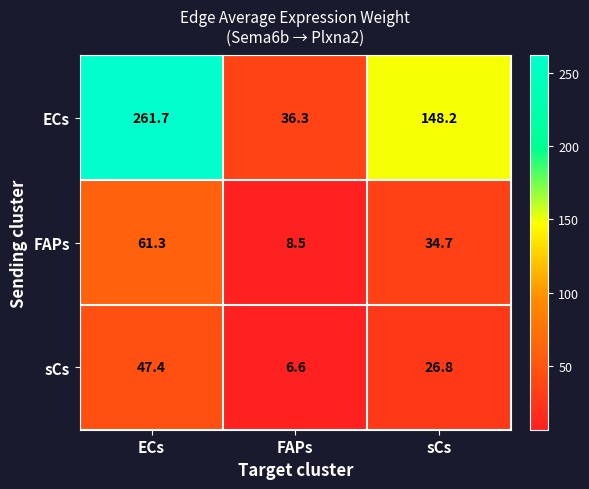

What is the smallest value displayed?

6.6